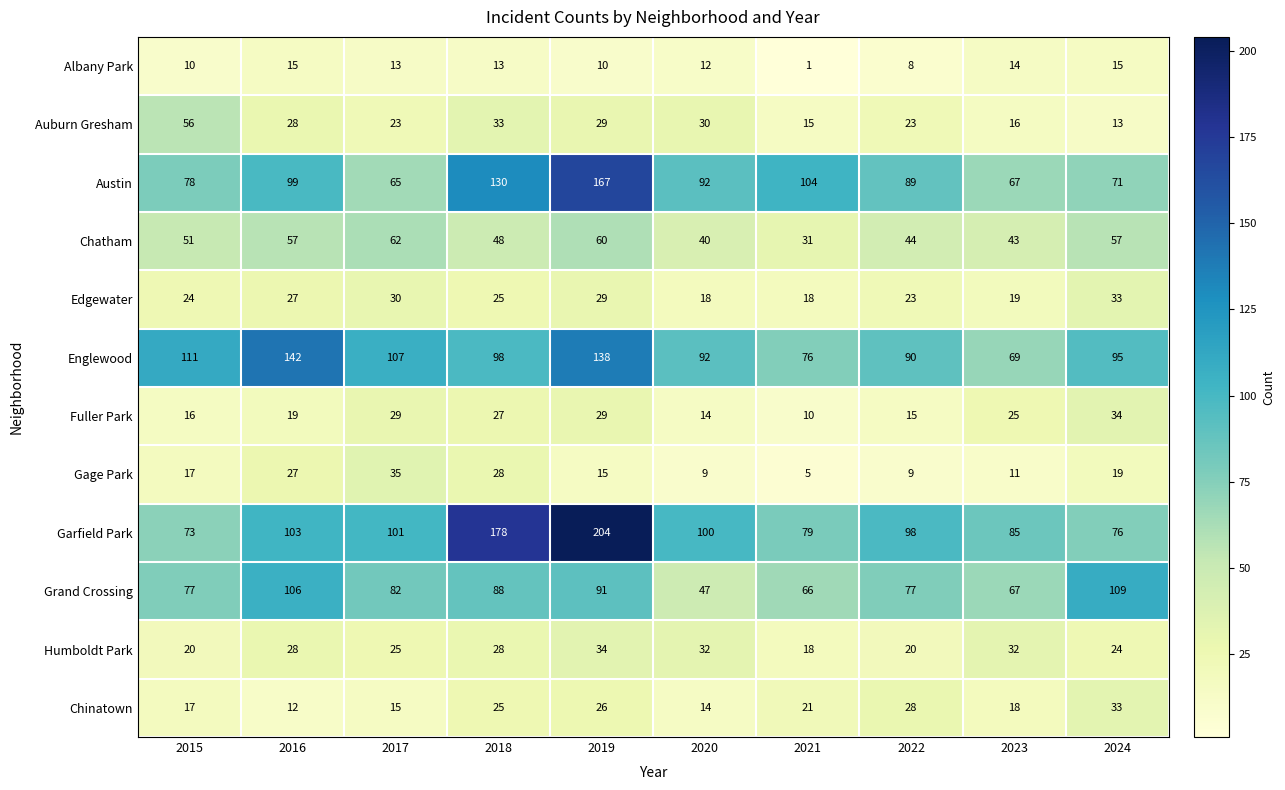

What is the sum of the Grand Crossing values at 2020 and 2019?

138